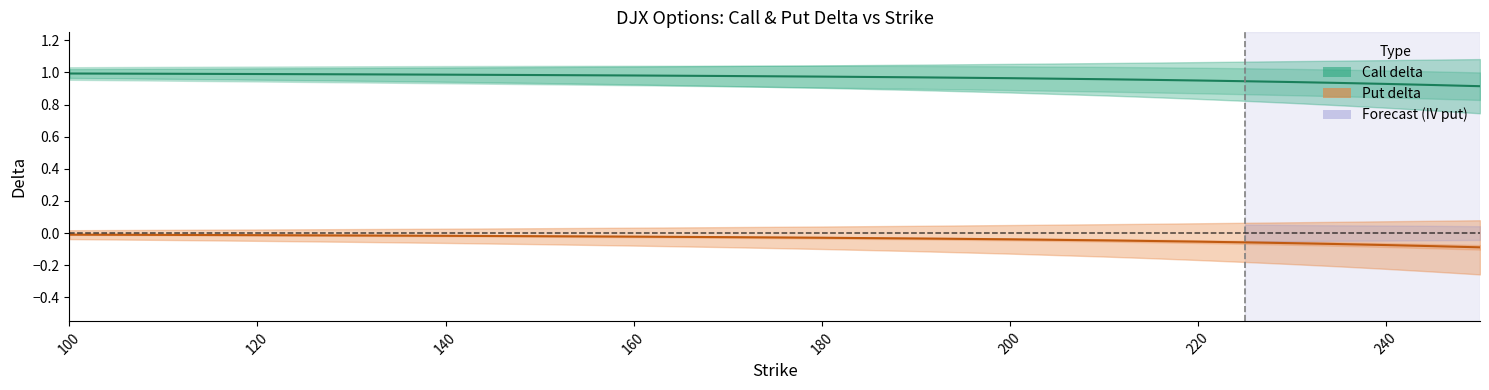

At which category does the chart reach its peak across all series?

100